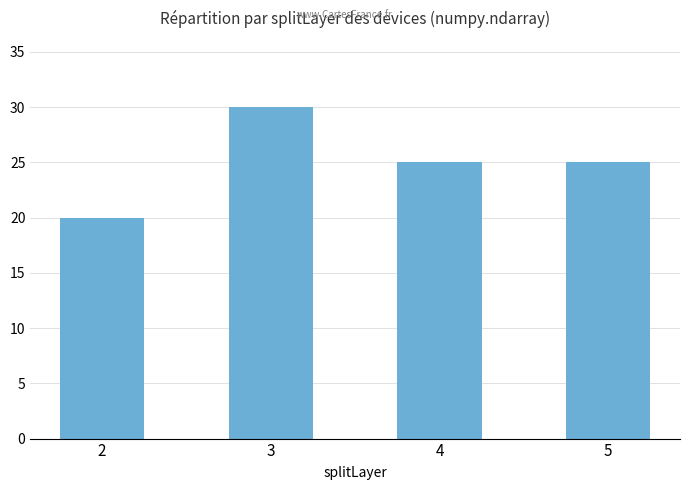

Which label corresponds to the largest value in the chart?

3